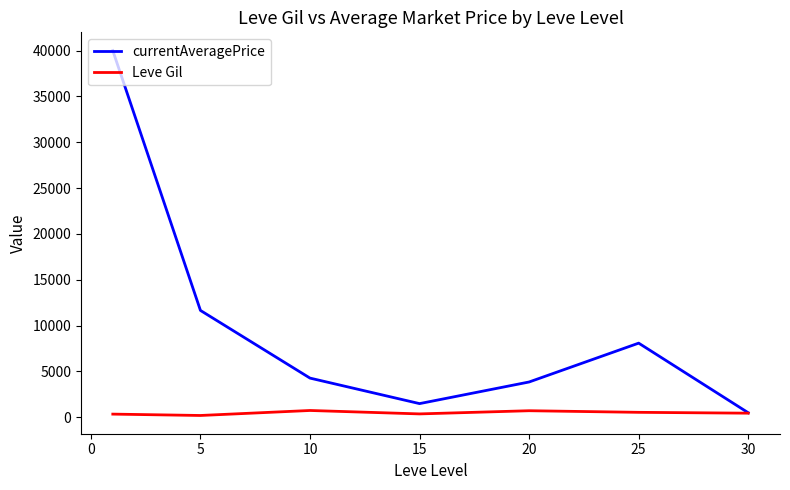

Which series has the largest total across all categories?

currentAveragePrice